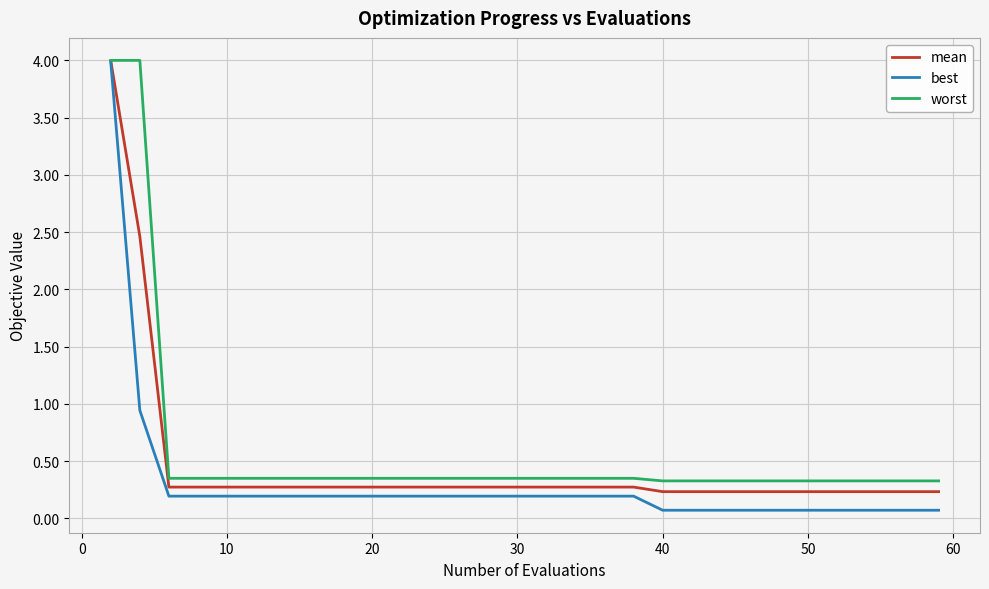

Which series has the largest range (max minus min)?

best